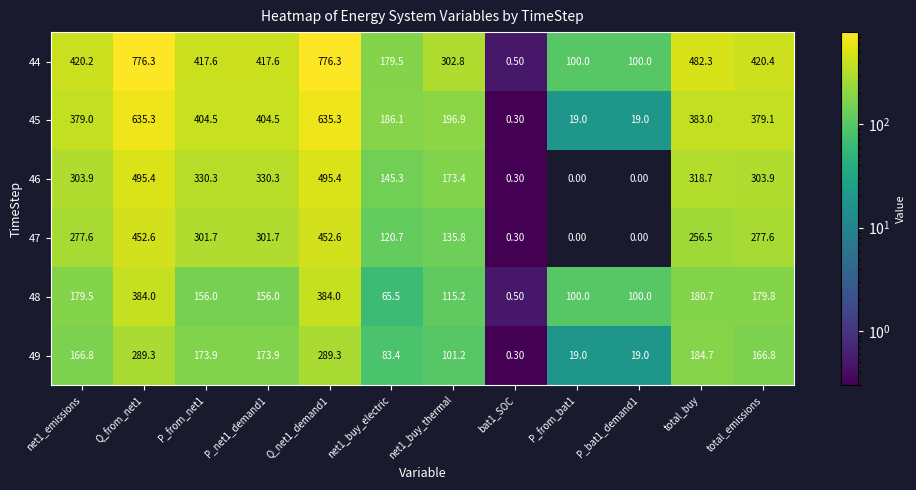

What is the difference between the maximum and minimum values in the 49 series?

289.0